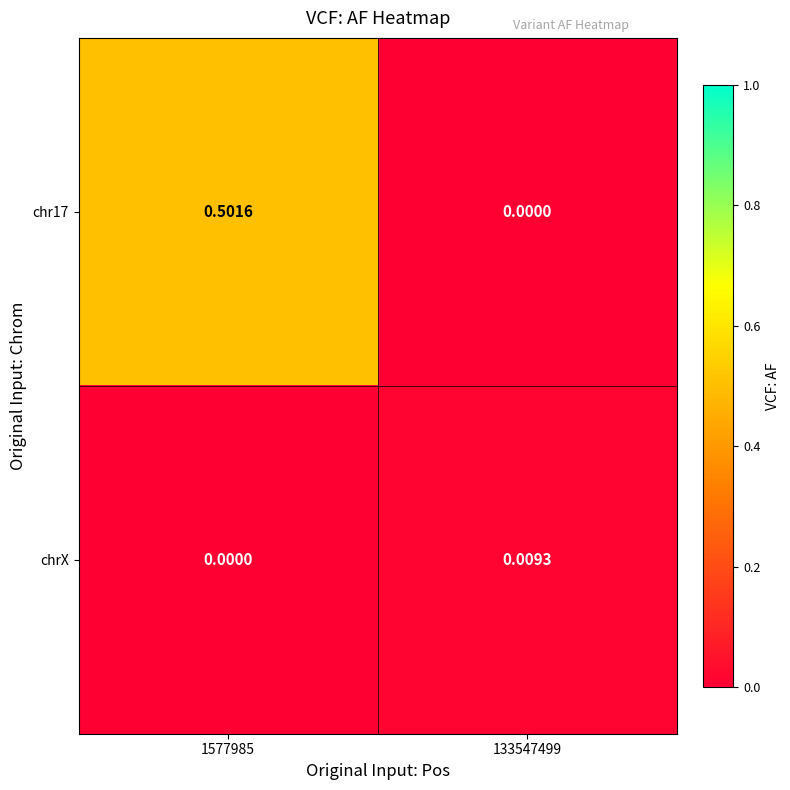

Is the value of chrX at 133547499 greater than the value of chr17 at 133547499?

Yes